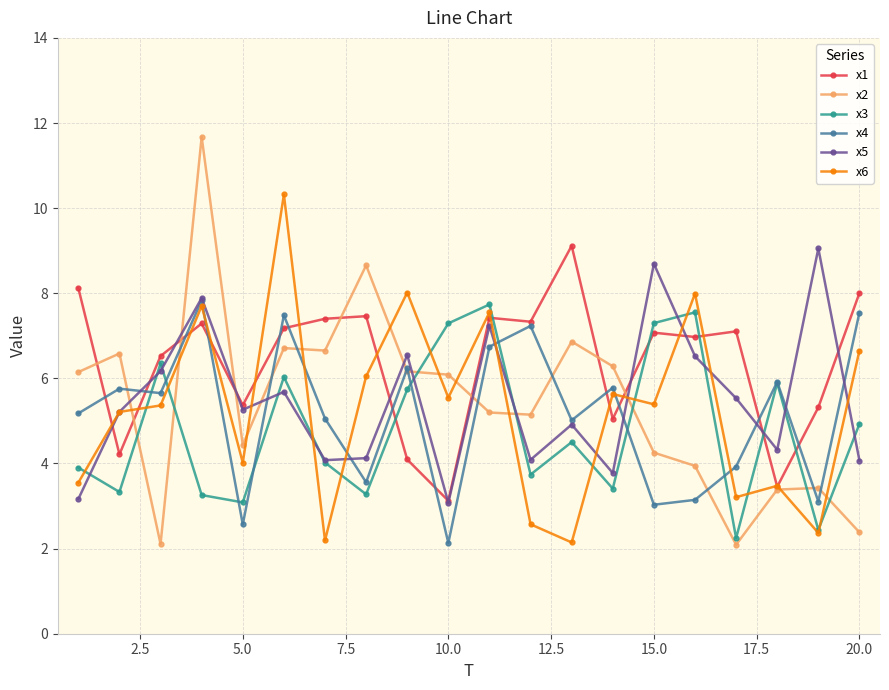

What is the value of the x1 point at the 4th from the left?

7.3